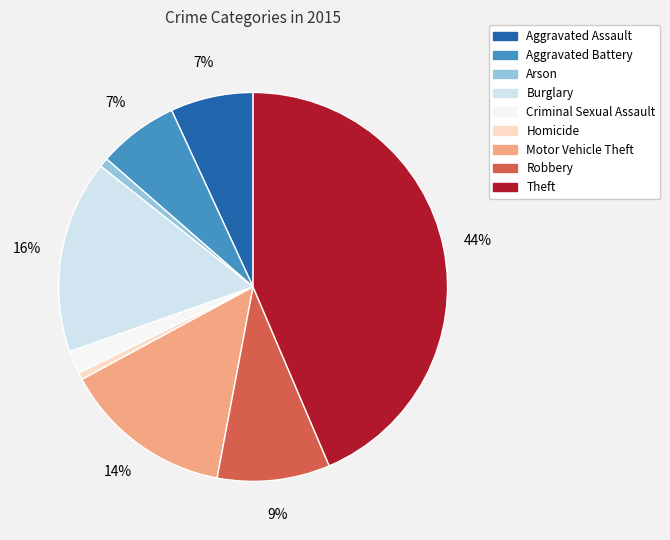

What percentage is the Motor Vehicle Theft slice, to the nearest percent?

14%